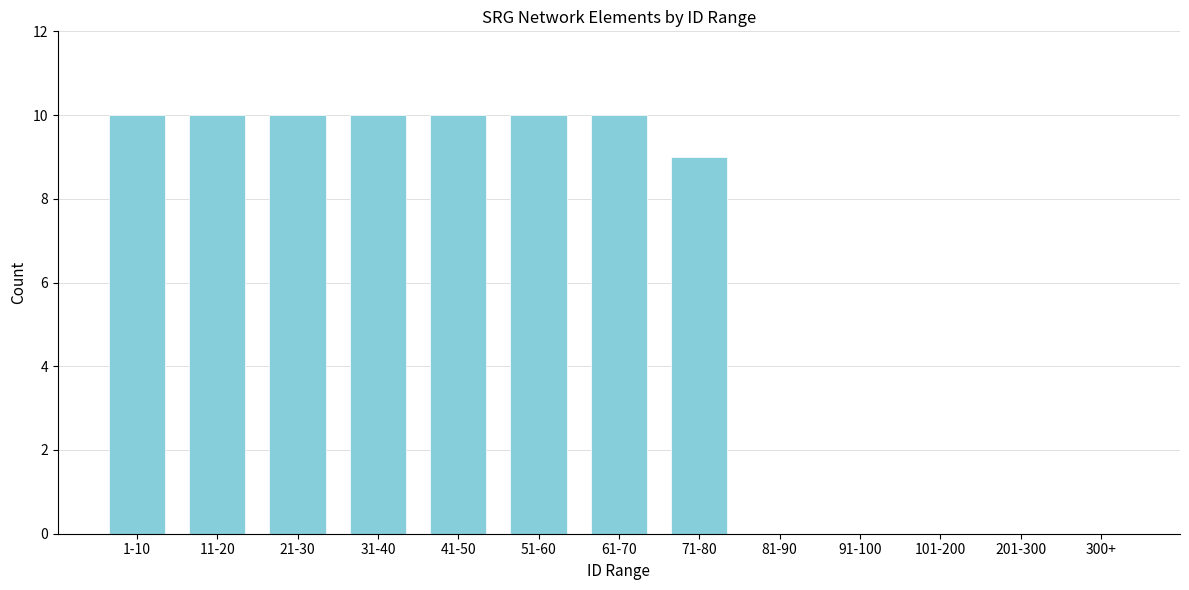

Reading left to right, extract all data points from this chart.

1-10=10	11-20=10	21-30=10	31-40=10	41-50=10	51-60=10	61-70=10	71-80=9	81-90=0	91-100=0	101-200=0	201-300=0	300+=0